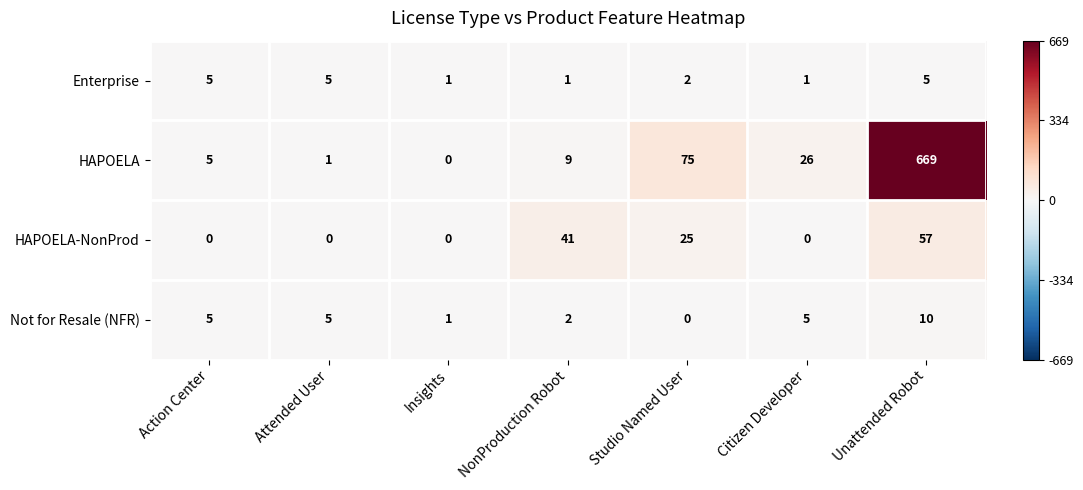

What is the spread (max minus min) of values at Studio Named User?

75